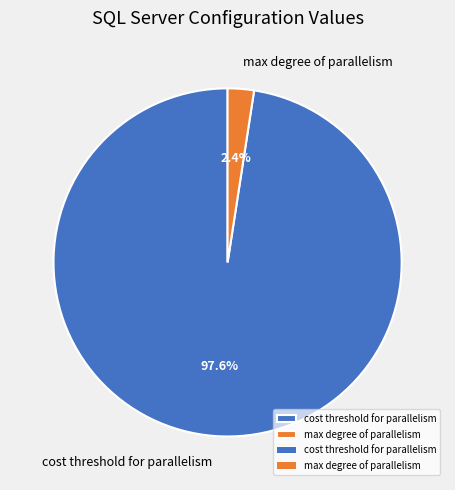

To the nearest percent, what portion does cost threshold for parallelism represent?

98%